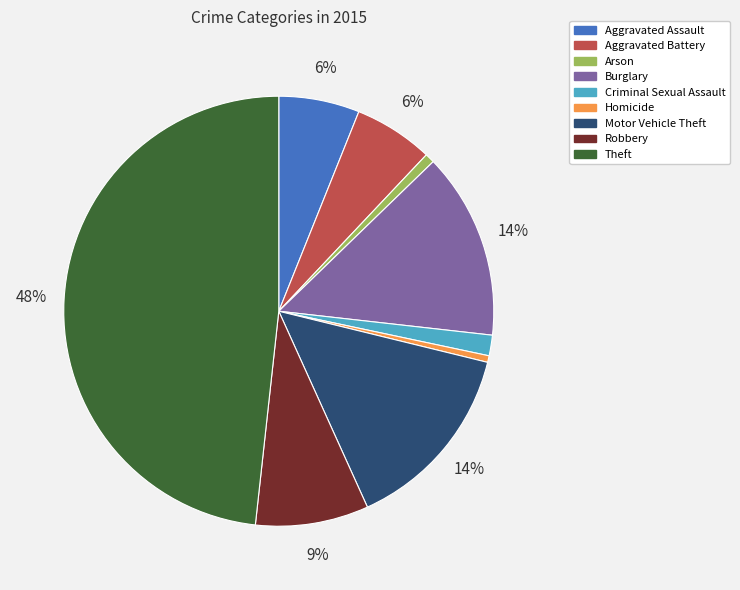

The Motor Vehicle Theft slice represents 6% of the pie. True or false?

False